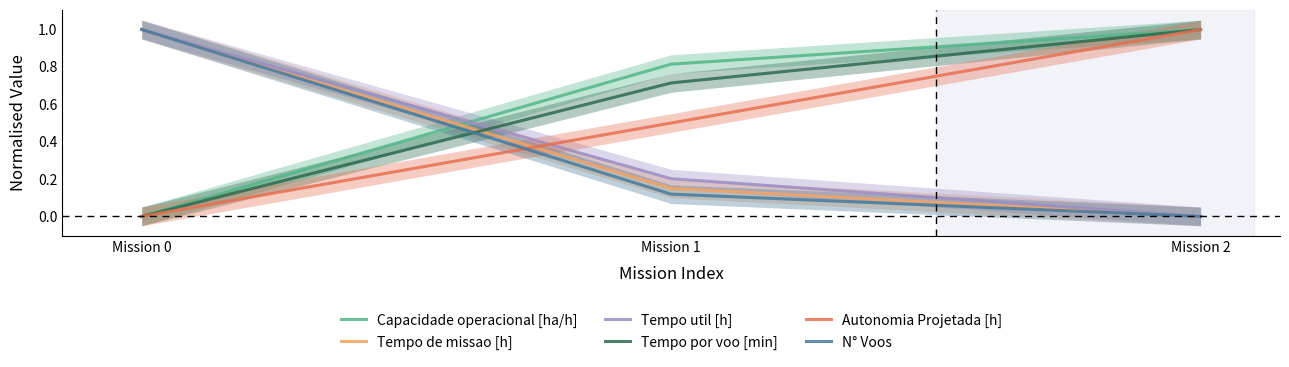

Between Mission 0 and Mission 1, which series saw the biggest shift?

N° Voos